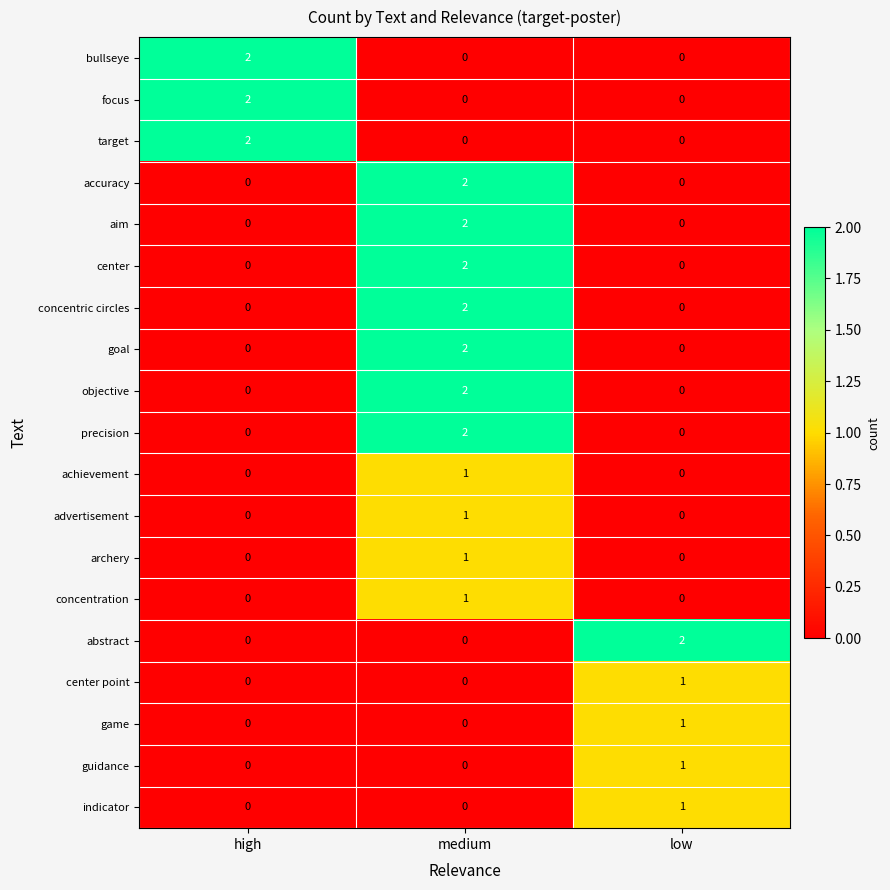

At which category is the sum across all series the highest?

medium